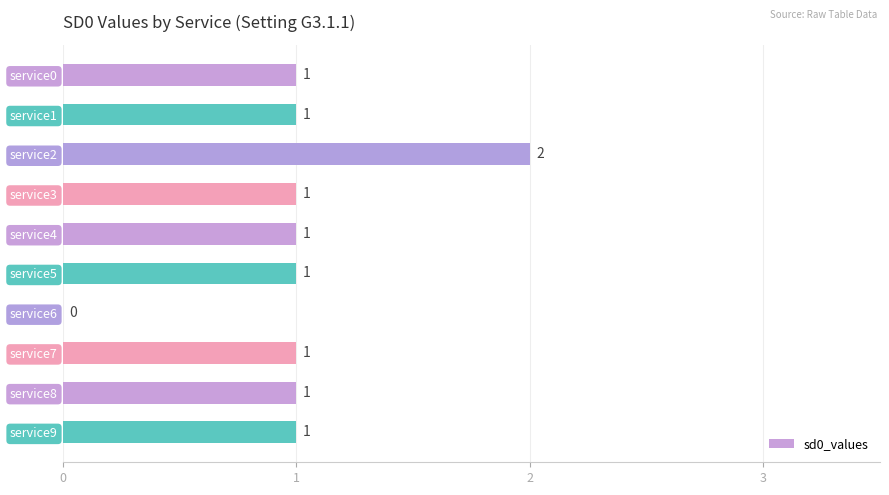

Which has a higher value, service6 or service1?

service1